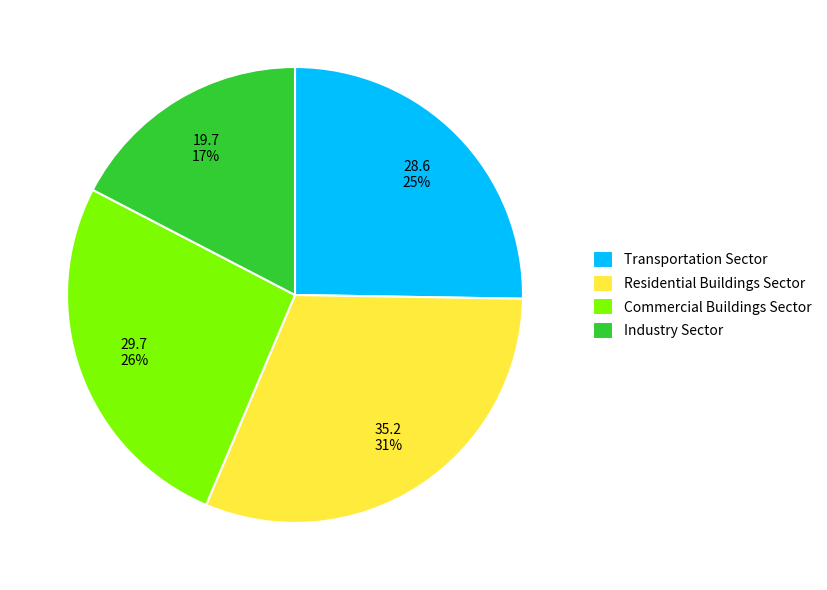

To the nearest percent, what is the difference between the largest and smallest slice percentages?

14%